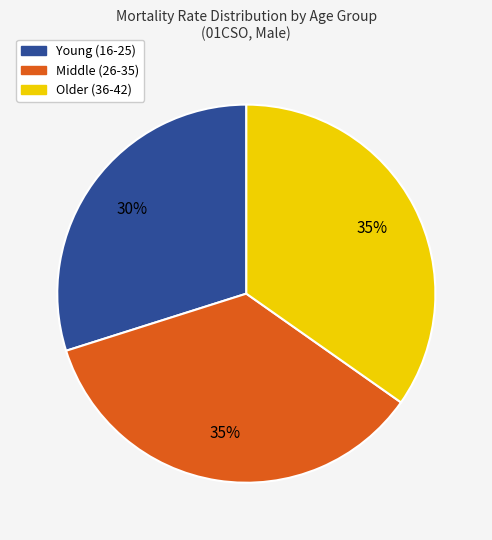

Is the sum of Older (36-42) and Middle (26-35) greater than half?

Yes